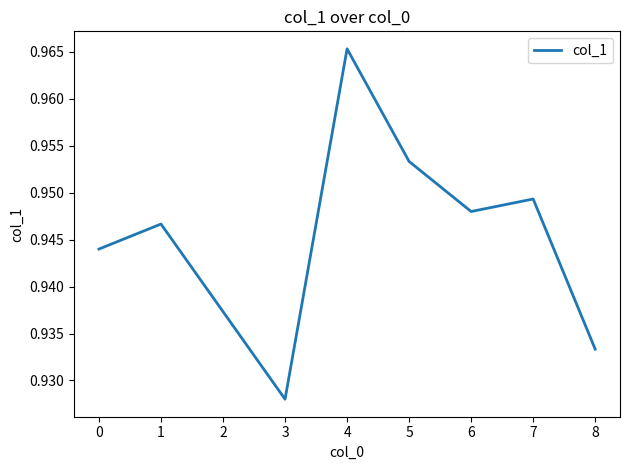

The value at 3 is 1.6. True or false?

False